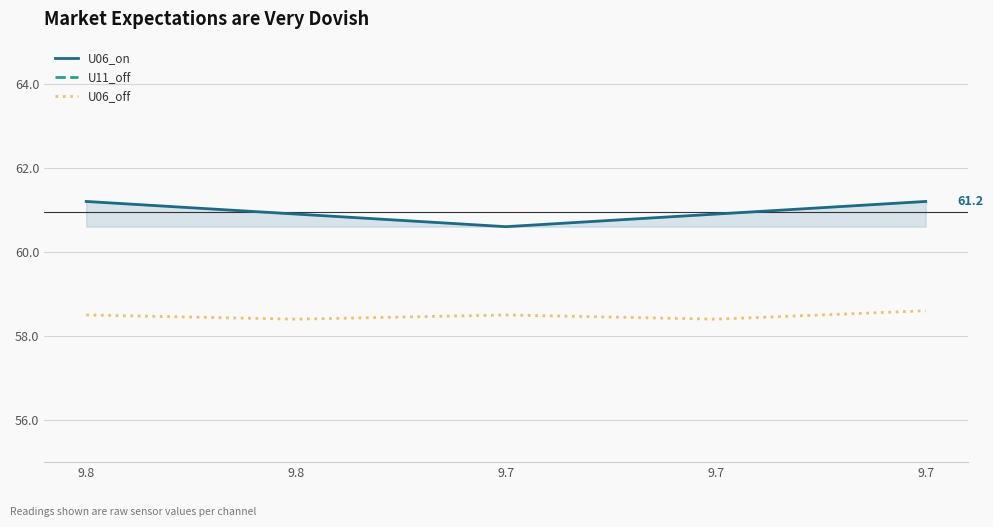

How many lines are shown in the chart?

3